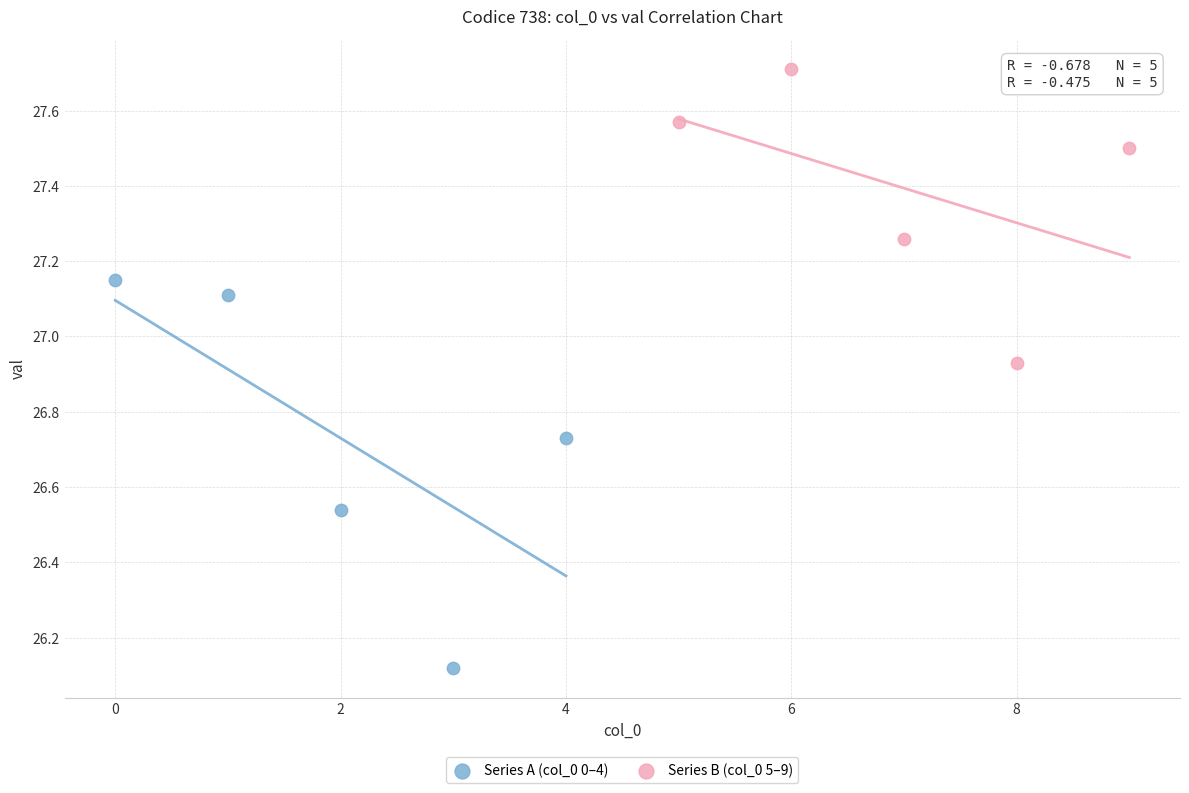

Which series reaches the maximum Y coordinate?

Series B (col_0 5–9)